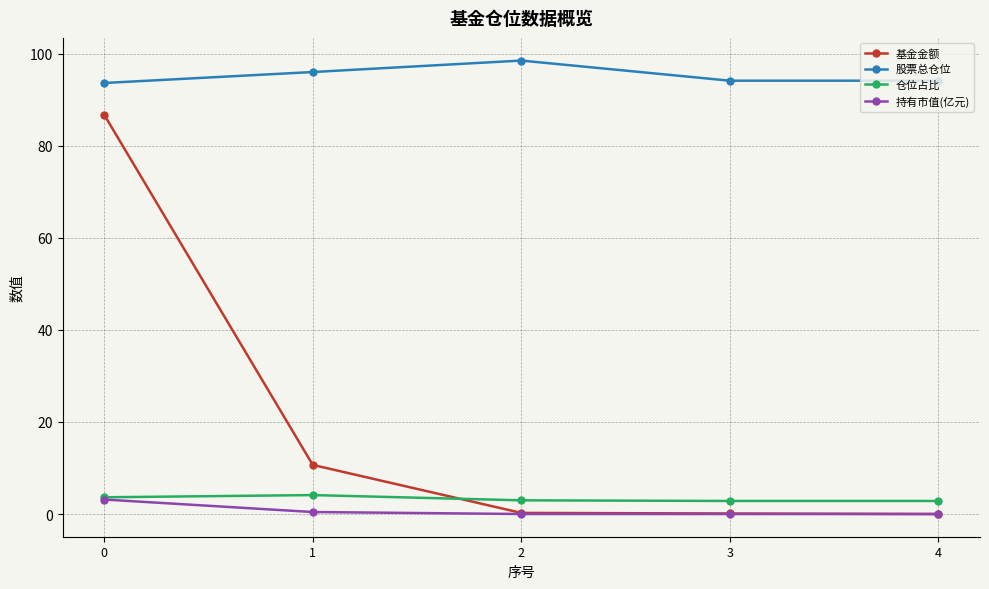

What are all the series names shown in the legend?

基金金额, 股票总仓位, 仓位占比, 持有市值(亿元)